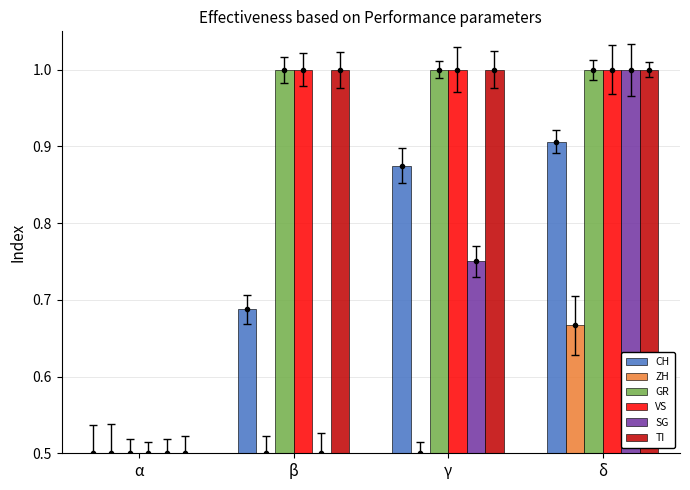

The value of ZH at γ is 0.3. True or false?

False